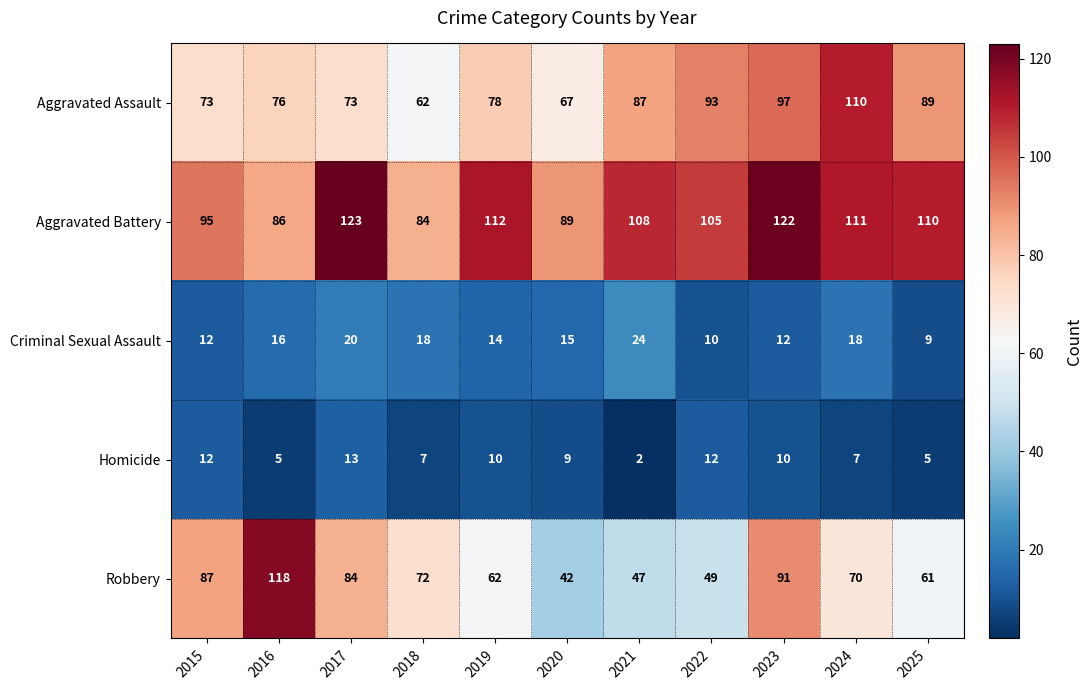

Between 2022 and 2023, which series saw the biggest shift?

Robbery